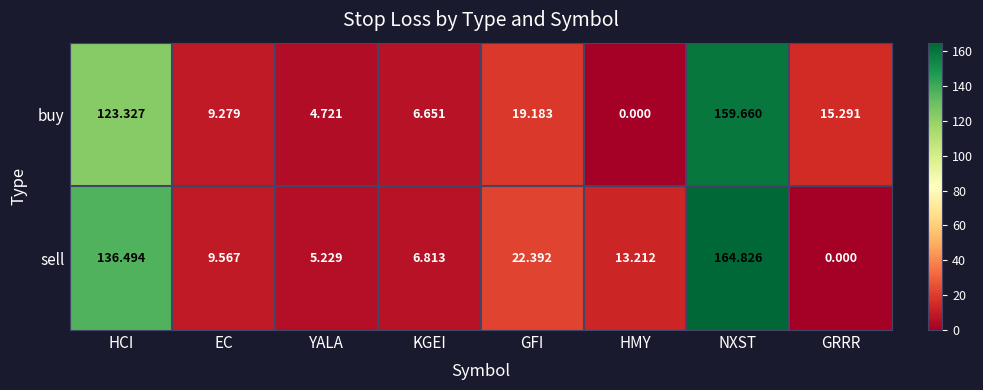

Which series has the largest range (max minus min)?

sell